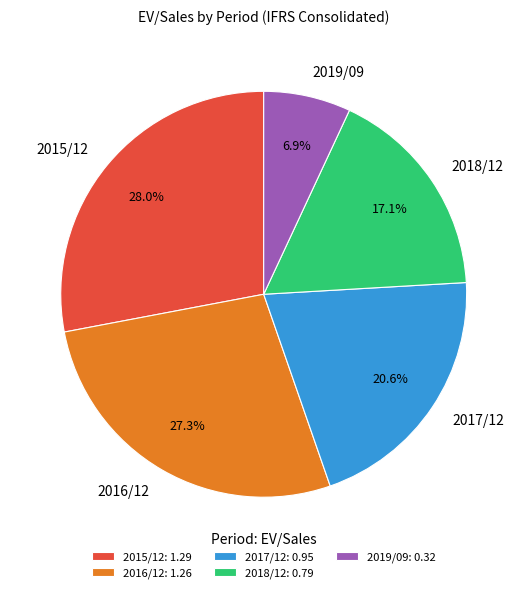

To the nearest percent, what portion does 2016/12 represent?

27%